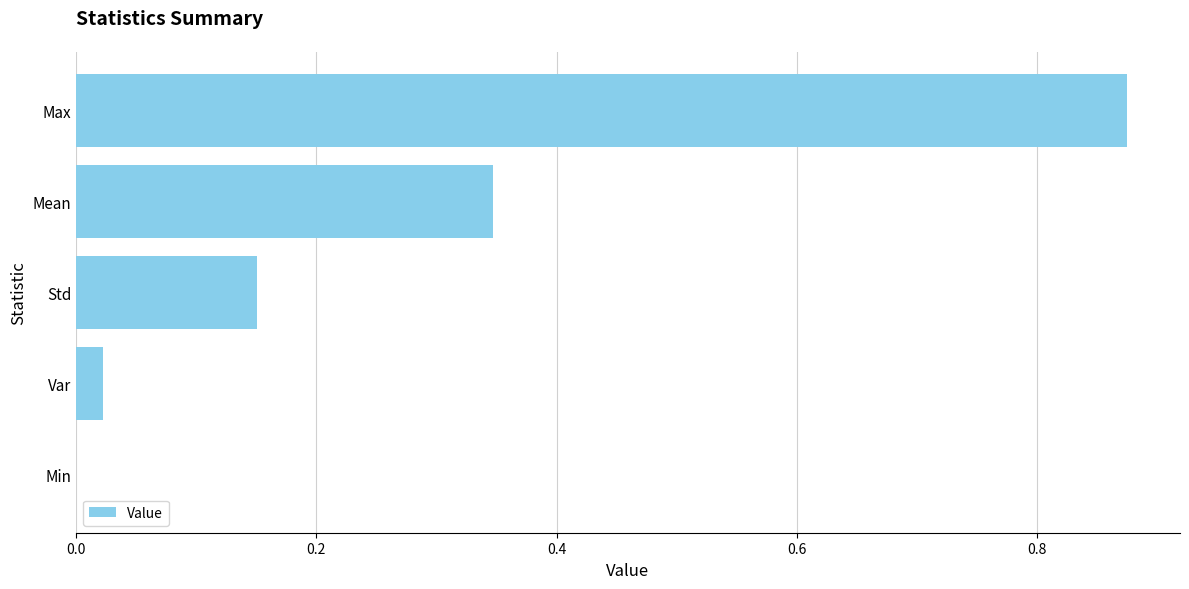

How many values exceed 0?

4